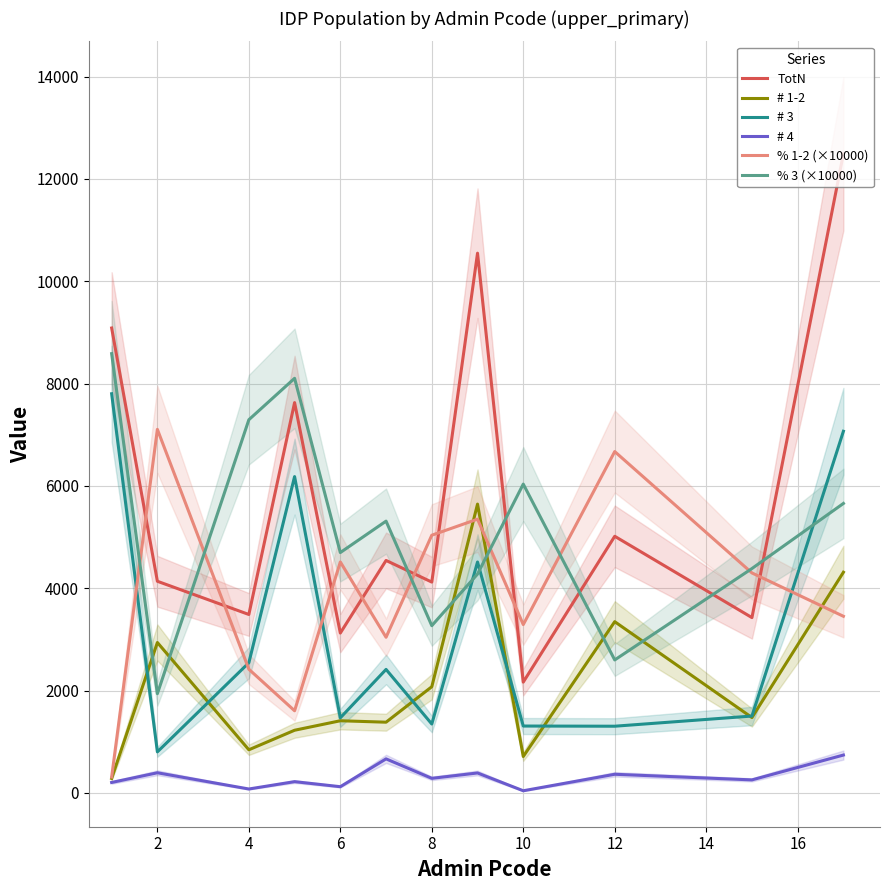

How many interior local peaks does the % 1-2 (×10000) series have?

4